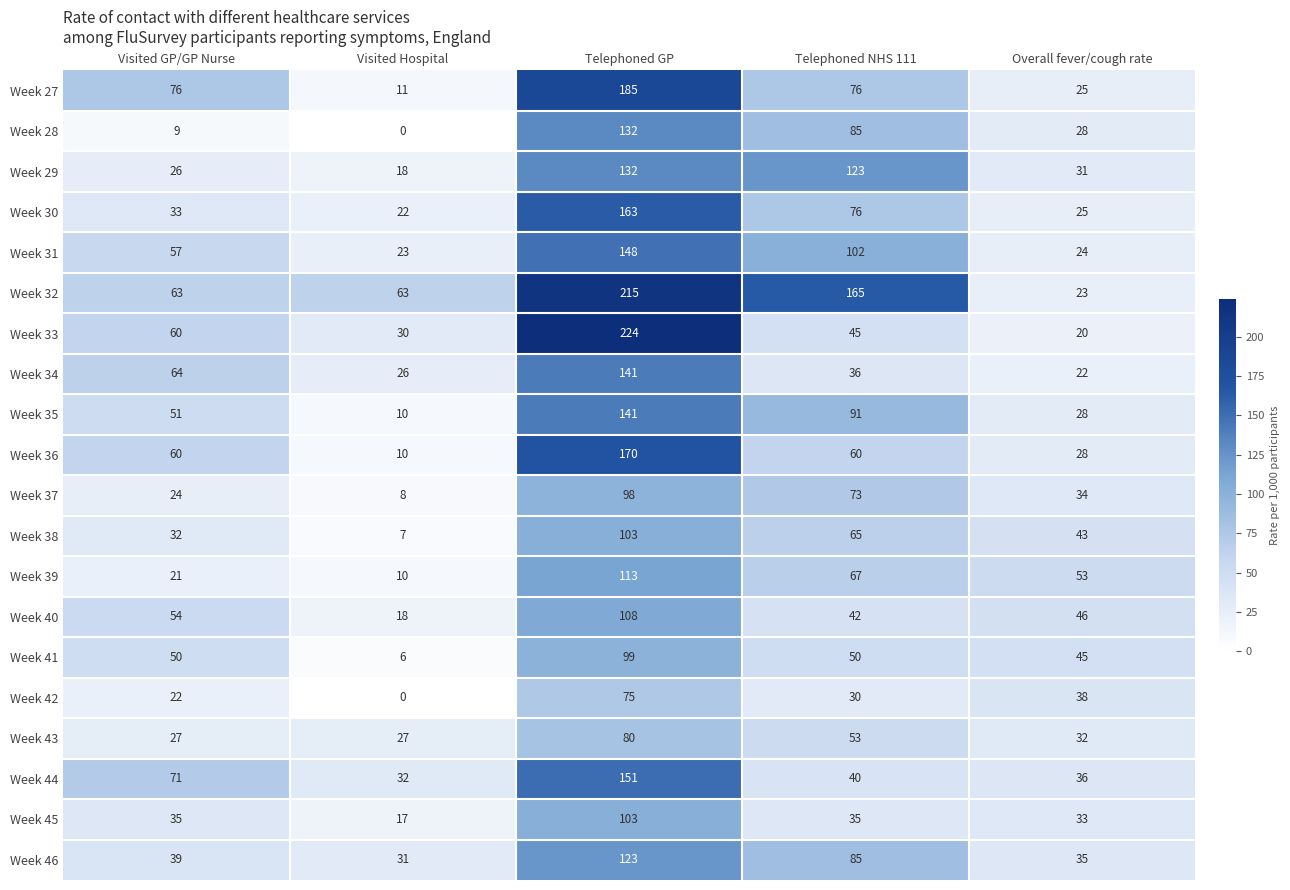

Which category has the lowest value across all series?

Visited Hospital